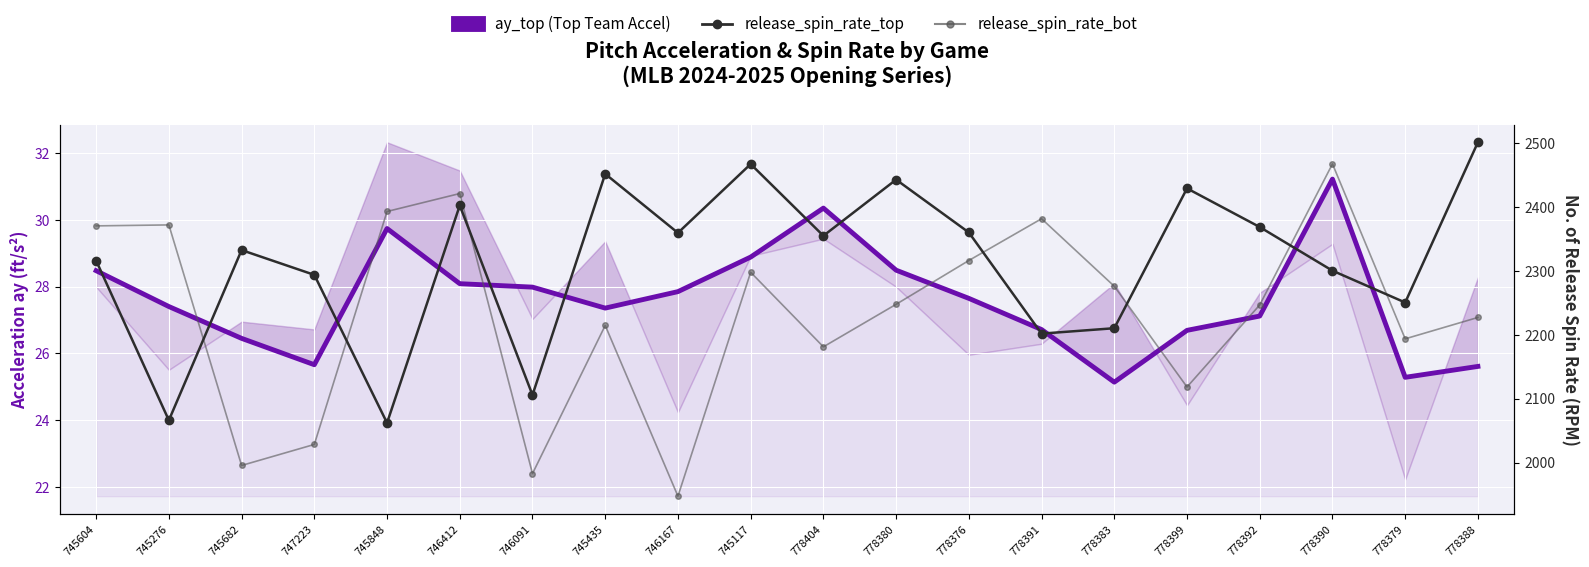

Reading left to right, transcribe all the data shown in this chart.

ay_top (Top Team Accel): 28.5	27.4	26.4	25.7	29.7	28.1	28.0	27.4	27.9	28.9	30.4	28.5	27.6	26.7	25.1	26.7	27.1	31.2	25.3	25.6
release_spin_rate_top: 2316.0	2066.1	2332.5	2293.7	2062.0	2402.3	2105.6	2451.8	2359.4	2467.1	2354.8	2442.7	2360.1	2201.7	2210.2	2429.1	2368.5	2300.2	2250.4	2501.2
release_spin_rate_bot: 2370.4	2371.9	1995.3	2028.3	2392.9	2421.0	1982.6	2214.5	1947.3	2297.8	2181.0	2247.6	2316.2	2381.5	2275.9	2118.2	2246.6	2467.4	2193.6	2227.0